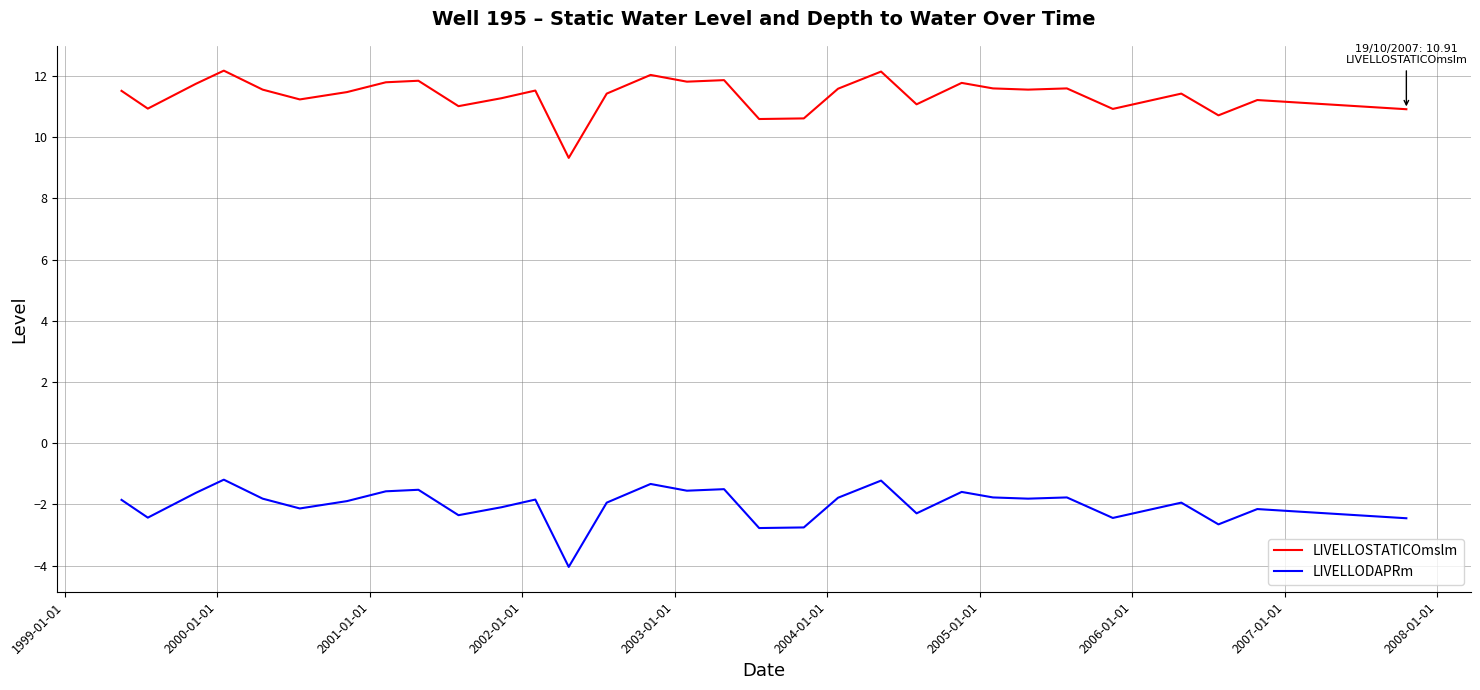

Count the number of categories in the chart.

31